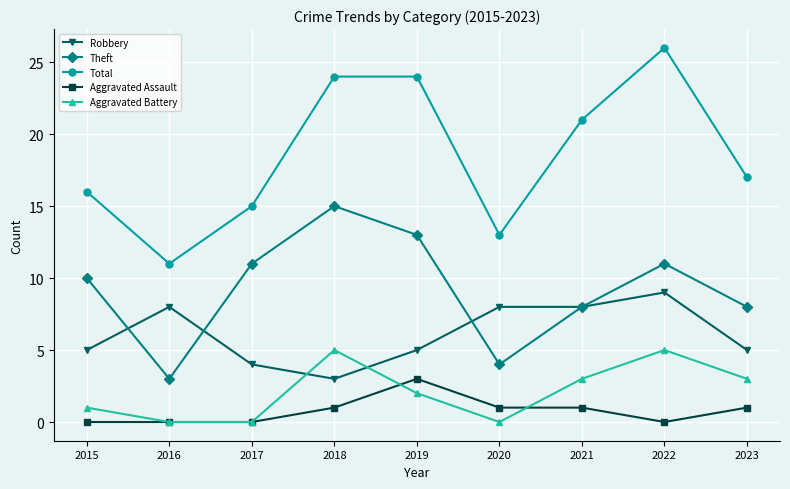

What are all the series names shown in the legend?

Robbery, Theft, Total, Aggravated Assault, Aggravated Battery